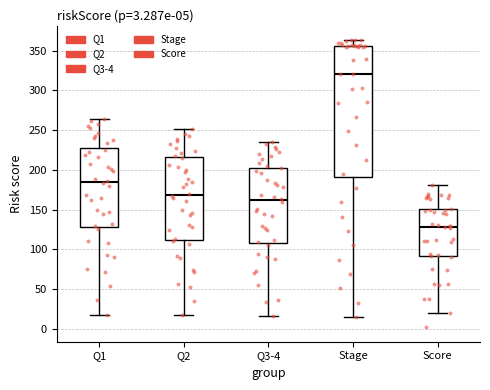

Which box's median line is the highest?

Stage